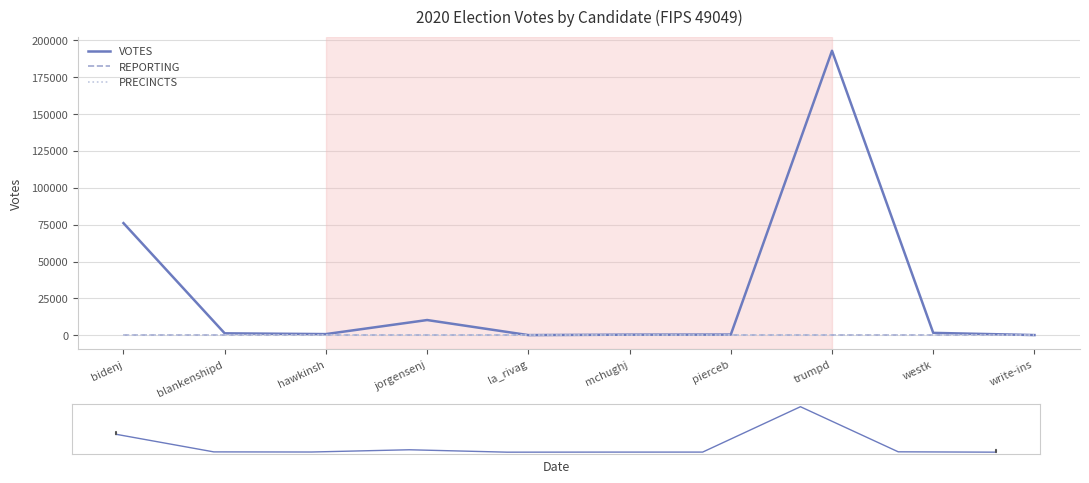

Is it true that VOTES equals 521 at pierceb?

True